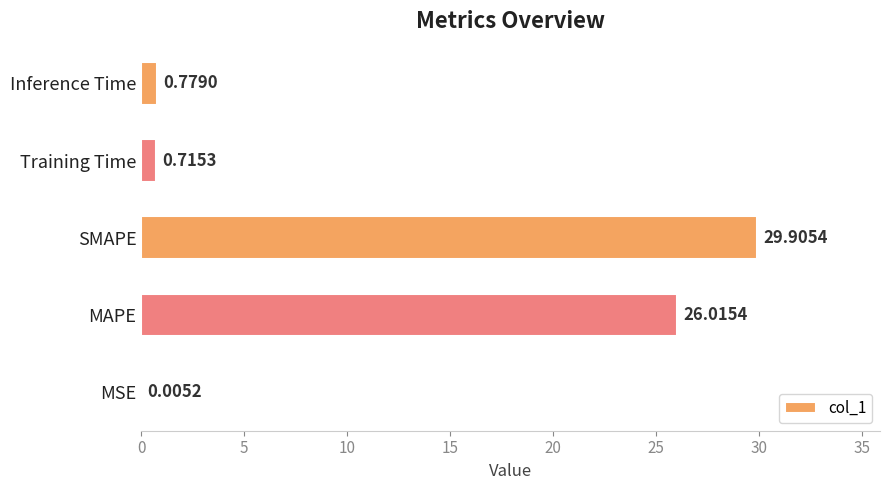

Between SMAPE and Training Time, which is larger?

SMAPE